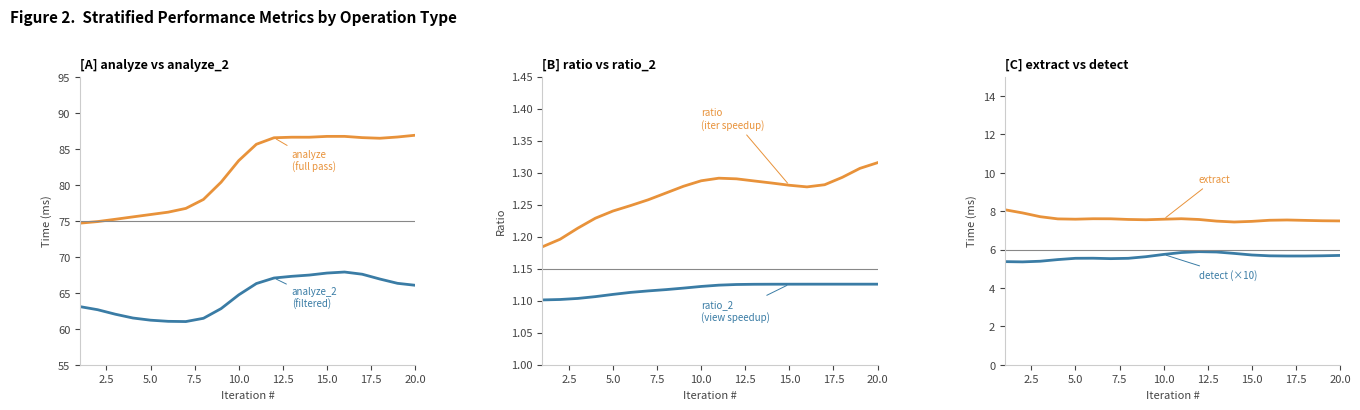

What is the value of the analyze_2 point at the 17th from the left?

67.6